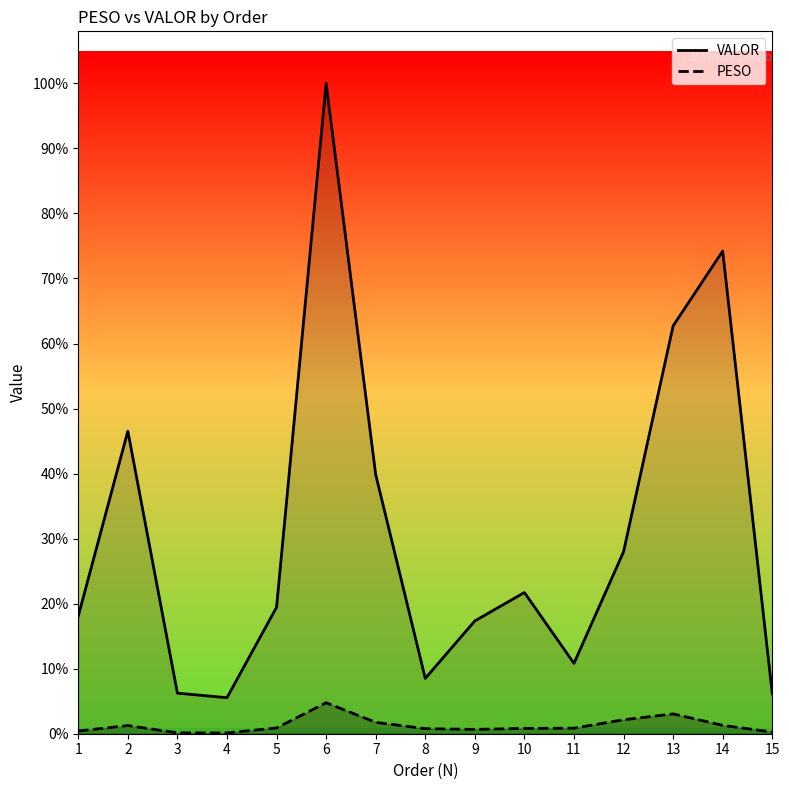

Rank the series by their maximum value, from highest to lowest.

VALOR, PESO